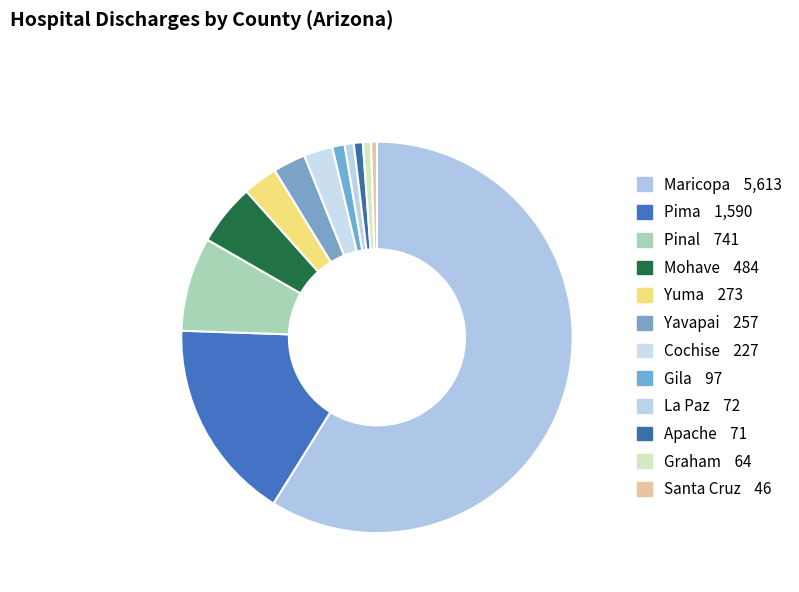

To the nearest percent, what is the difference between the Apache and Yavapai slice percentages?

2%